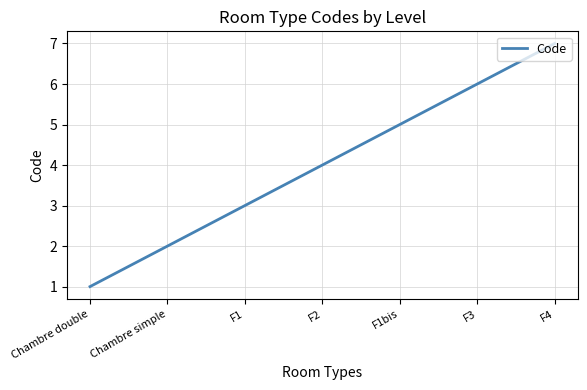

What position from the right is F1?

5